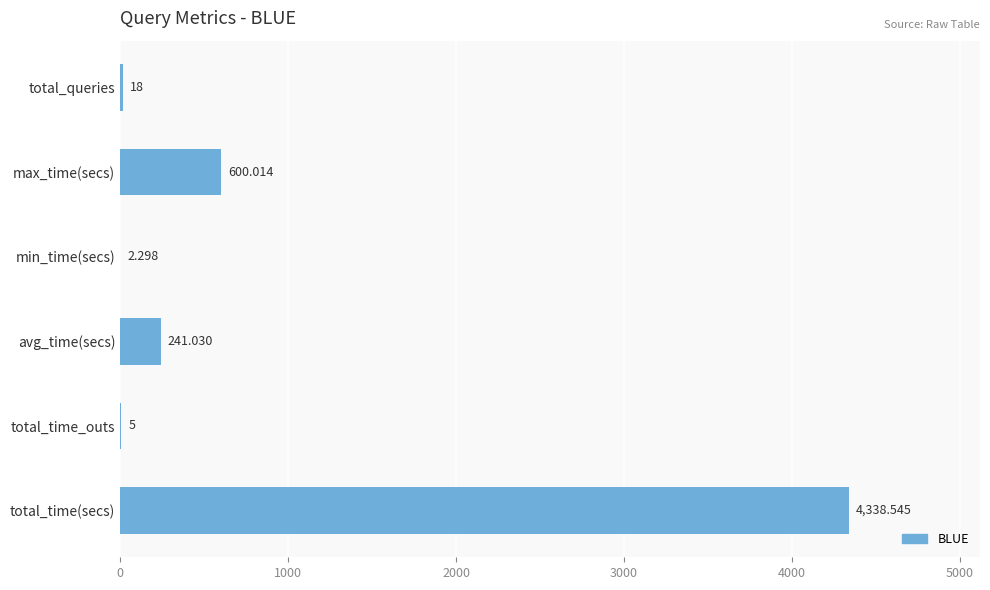

Which label corresponds to the largest value in the chart?

total_time(secs)